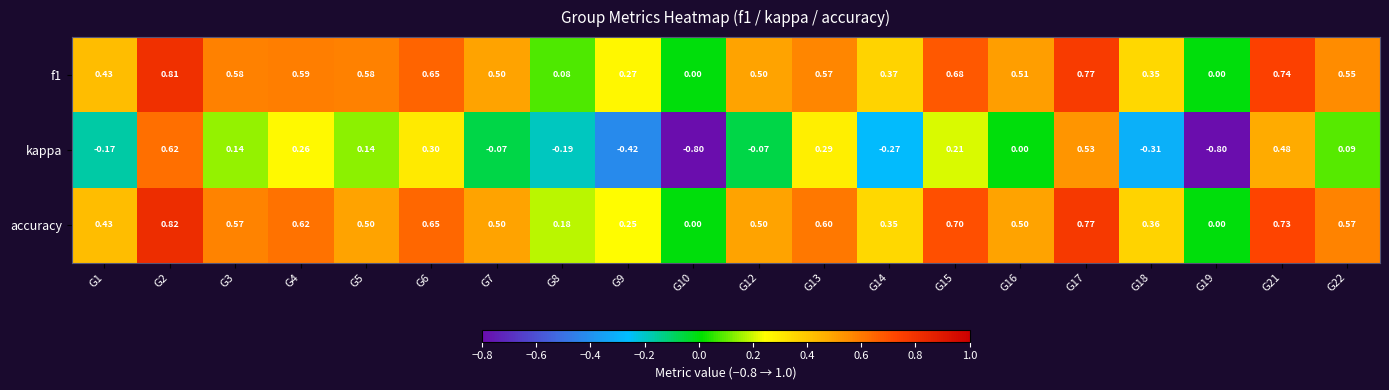

Is the value of f1 at G13 greater than the value of accuracy at G1?

Yes